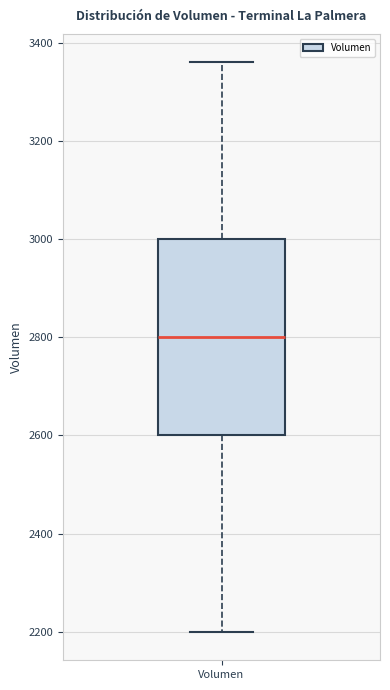

Read this box plot against the y-axis: the position of the median line, the range covered by the box, and the ends of both whiskers. The values are not printed on the chart, so give them approximately, as read against the axis.

median 2800, box 2600 to 3000, whiskers 2200 to 3360